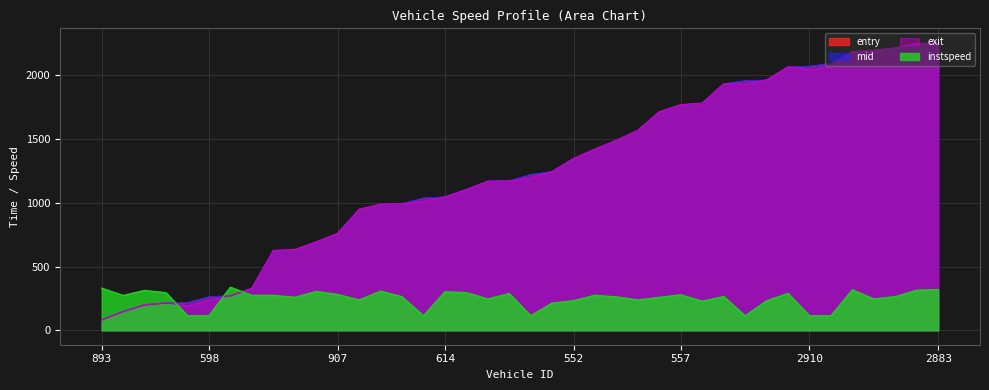

Reading left to right, transcribe all the data shown in this chart.

entry: 893=79.6	630=145.1	651=197.1	916=212.2	596=214.9	598=260.6	578=268.4	580=326.4	860=622.1	861=629.9	891=689.6	907=756.3	626=943.4	836=985.6	588=987.8	584=1034.8	614=1042.0	881=1100.3	649=1164.8	879=1168.2	838=1218.5	863=1240.5	552=1342.1	895=1416.9	602=1485.3	571=1563.1	868=1709.3	557=1764.1	555=1775.9	2606=1927.9	2590=1953.2	2652=1957.7	2857=2060.5	2910=2066.8	2632=2087.9	2873=2180.5	2608=2190.9	2598=2208.1	2596=2244.5	2883=2249.5
mid: 893=81.3	630=147.1	651=199.2	916=214.1	596=217.4	598=262.4	578=270.2	580=328.5	860=624.3	861=632.0	891=691.5	907=758.5	626=946.2	836=987.4	588=990.1	584=1036.6	614=1044.0	881=1102.3	649=1167.1	879=1170.2	838=1220.3	863=1243.1	552=1344.4	895=1419.0	602=1487.5	571=1565.5	868=1711.5	557=1766.2	555=1778.4	2606=1930.1	2590=1955.1	2652=1960.1	2857=2062.5	2910=2068.6	2632=2090.2	2873=2182.3	2608=2193.1	2598=2210.2	2596=2246.2	2883=2251.3
exit: 893=83.1	630=149.1	651=201.1	916=216.1	596=189.3	598=234.2	578=271.9	580=330.5	860=626.4	861=634.2	891=693.3	907=760.6	626=948.5	836=989.3	588=992.4	584=1008.3	614=1045.9	881=1104.3	649=1169.5	879=1172.2	838=1192.1	863=1245.6	552=1346.7	895=1421.1	602=1489.8	571=1567.9	868=1713.6	557=1768.3	555=1780.8	2606=1932.2	2590=1926.9	2652=1962.4	2857=2064.6	2910=2040.4	2632=2062.5	2873=2184.1	2608=2195.3	2598=2212.3	2596=2248.1	2883=2253.2
instspeed: 893=330.1	630=273.3	651=312.6	916=294.5	596=113.7	598=113.7	578=337.4	580=274.0	860=273.5	861=258.8	891=304.5	907=281.0	626=237.6	836=307.0	588=263.3	584=113.7	614=301.7	881=295.4	649=245.6	879=288.3	838=113.7	863=213.3	552=232.2	895=274.4	602=261.7	571=238.1	868=258.3	557=277.9	555=228.1	2606=264.7	2590=113.7	2652=230.8	2857=289.4	2910=113.7	2632=113.7	2873=317.4	2608=246.0	2598=263.5	2596=314.5	2883=319.2